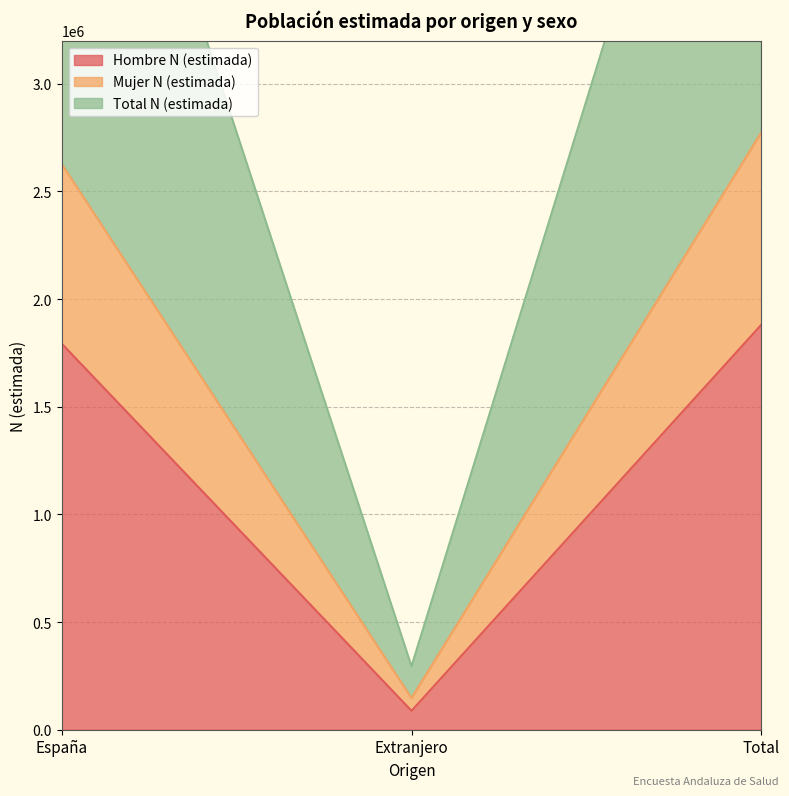

Which label corresponds to the largest value in the chart?

Total